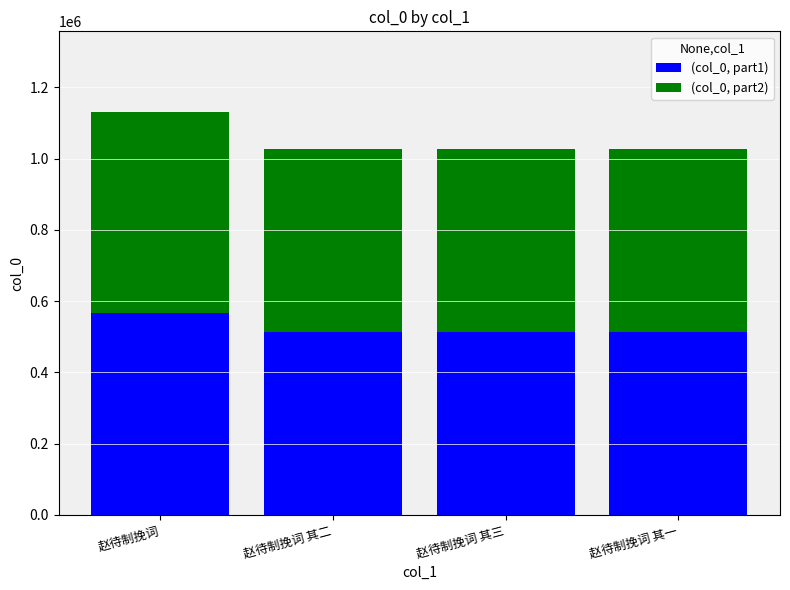

What is the difference between the maximum and minimum values in the (col_0, part1) series?

51730